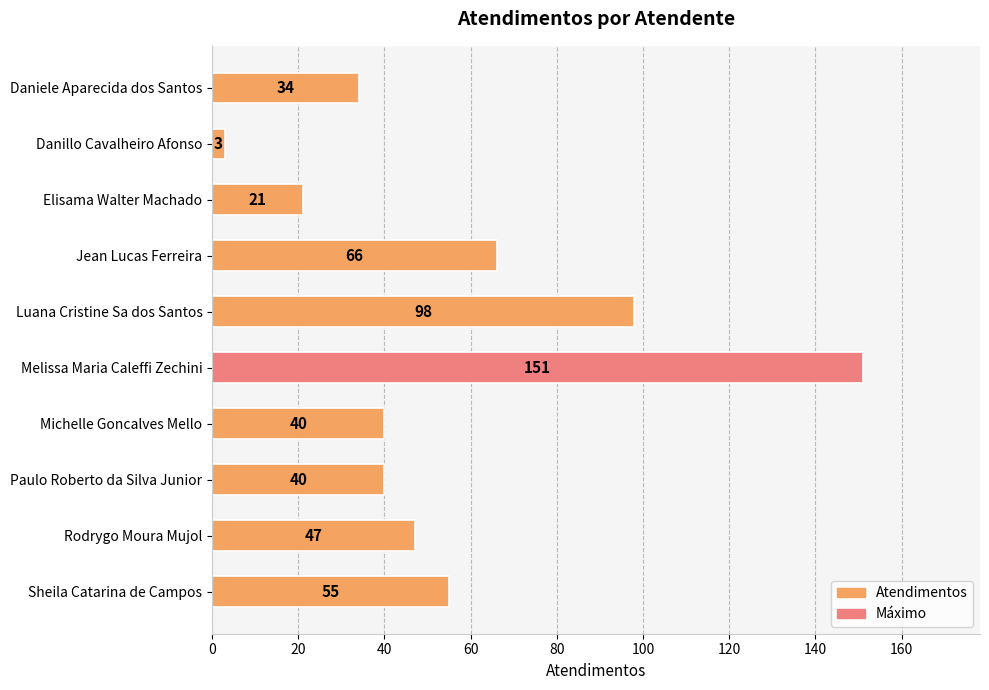

What is the smallest value displayed?

3